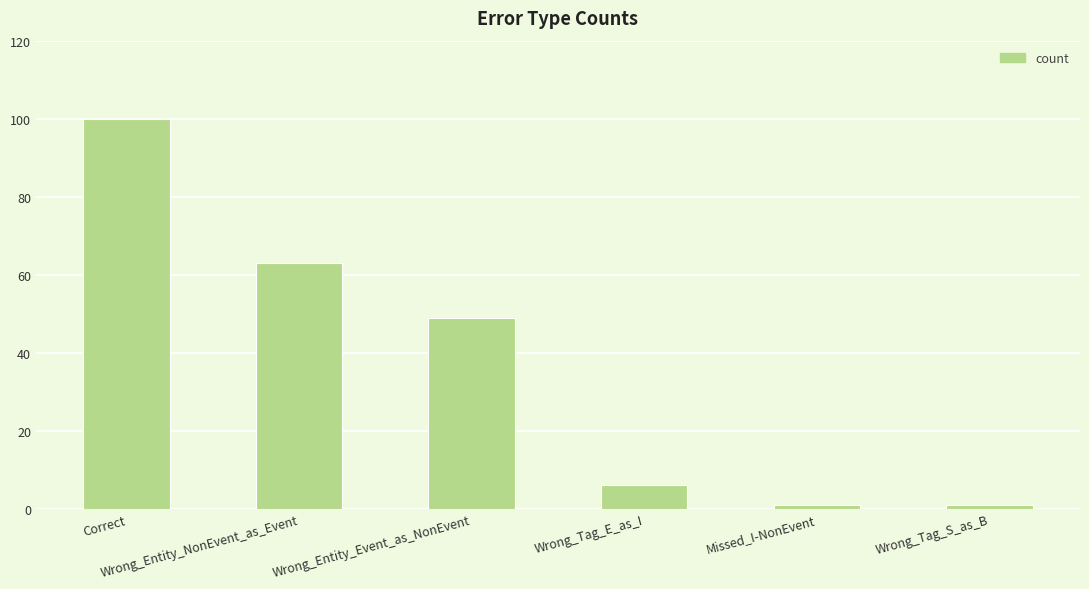

What is the value of the 2nd bar from the left?

63